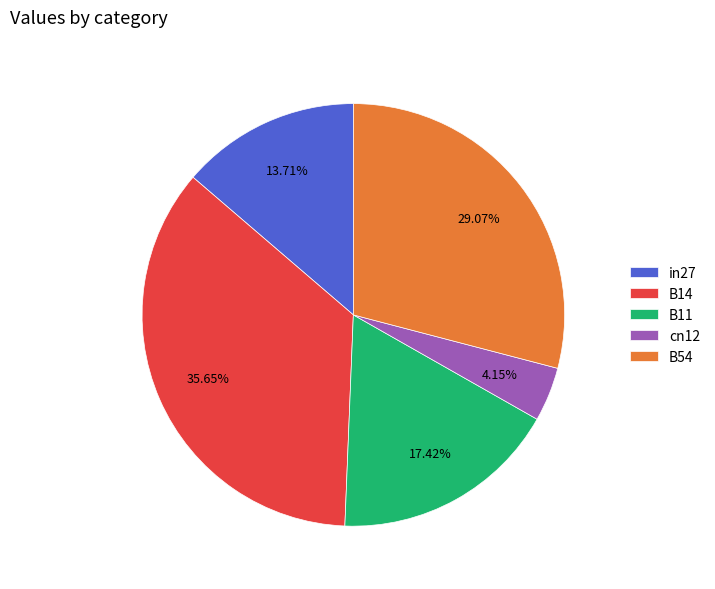

Rank the categories by value from lowest to highest.

cn12, in27, B11, B54, B14